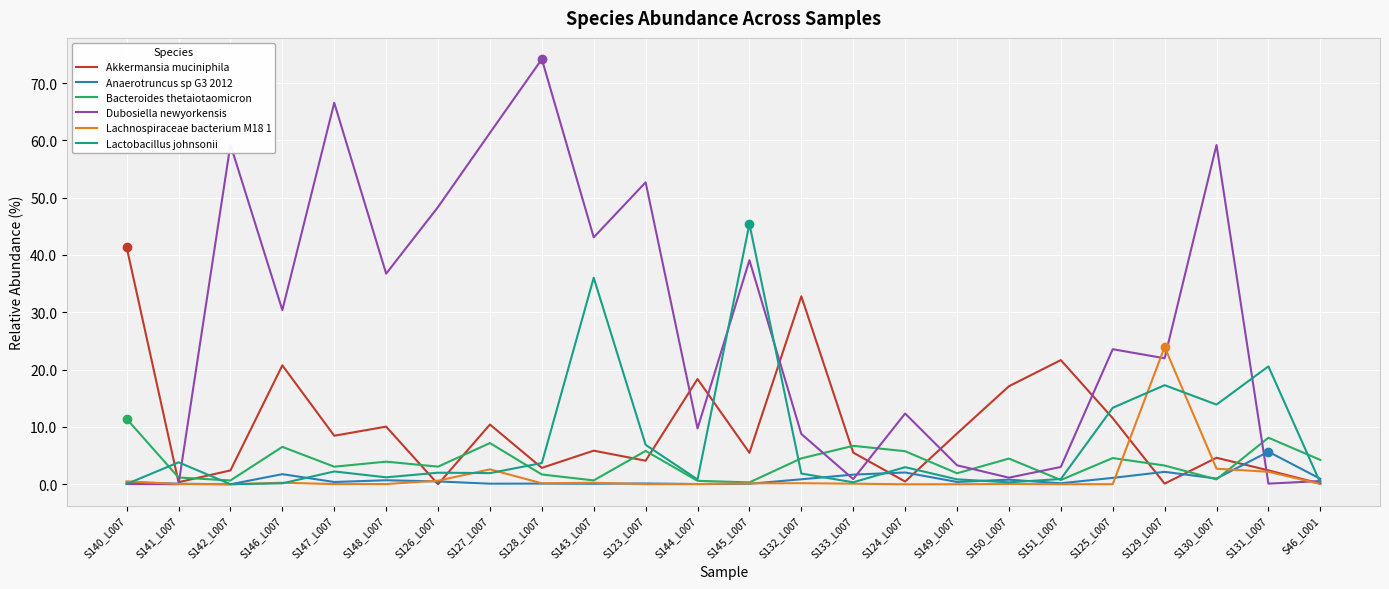

True or false: Bacteroides thetaiotaomicron and Akkermansia muciniphila cross at least once.

True